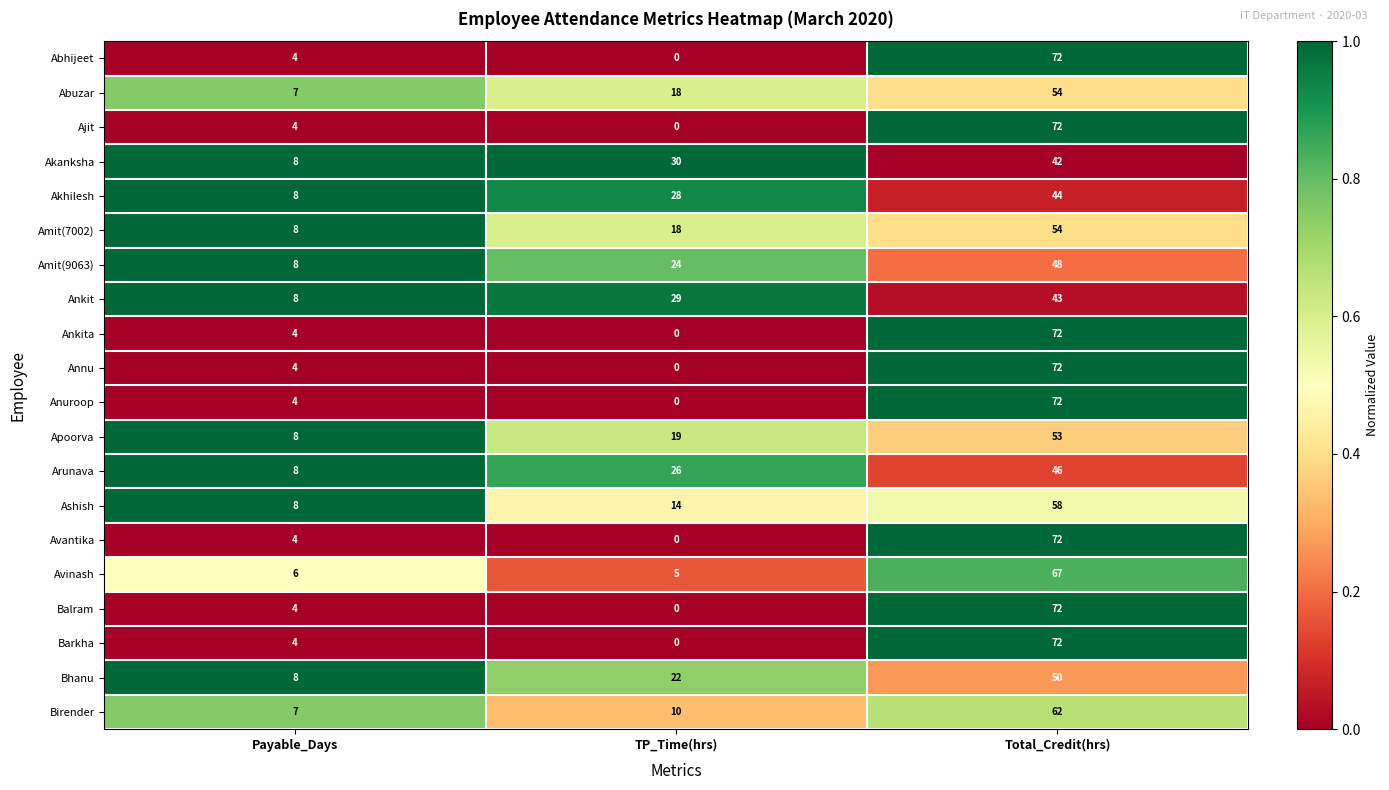

True or false: Anuroop has a value of 29 at TP_Time(hrs).

False